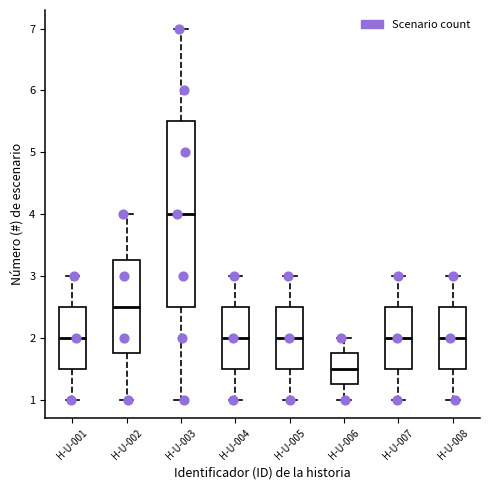

Reading left to right, read every box against the y-axis: the position of its median line, the range the box covers, and the ends of its whiskers. The values are not printed on the chart, so give them approximately, as read against the axis.

H-U-001: median 2.0, box 1.5 to 2.5, whiskers 1.0 to 3.0
H-U-002: median 2.5, box 1.8 to 3.3, whiskers 1.0 to 4.0
H-U-003: median 4.0, box 2.5 to 5.5, whiskers 1.0 to 7.0
H-U-004: median 2.0, box 1.5 to 2.5, whiskers 1.0 to 3.0
H-U-005: median 2.0, box 1.5 to 2.5, whiskers 1.0 to 3.0
H-U-006: median 1.5, box 1.3 to 1.8, whiskers 1.0 to 2.0
H-U-007: median 2.0, box 1.5 to 2.5, whiskers 1.0 to 3.0
H-U-008: median 2.0, box 1.5 to 2.5, whiskers 1.0 to 3.0